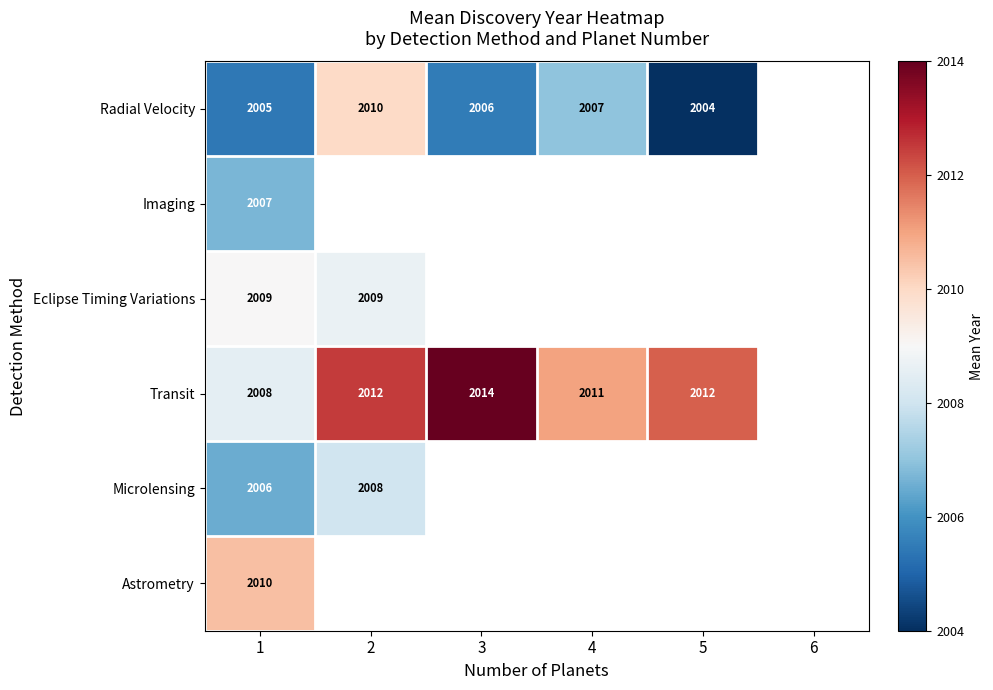

Is it true that Radial Velocity equals 2952.7 at 3?

False